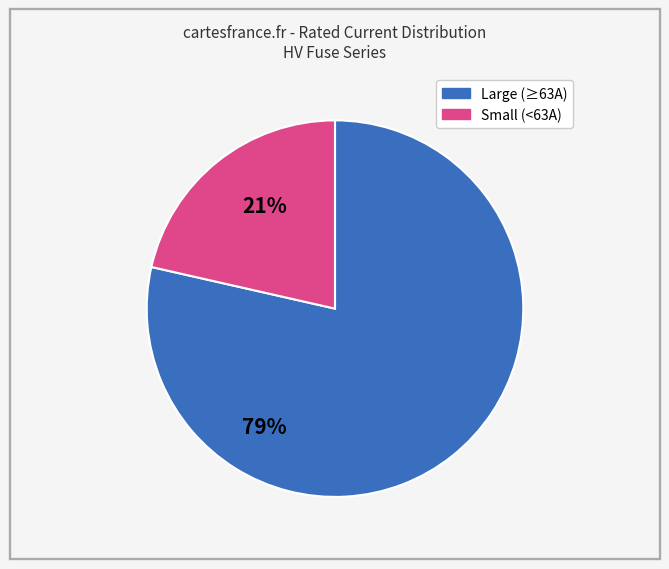

Does any single category account for the majority?

Yes